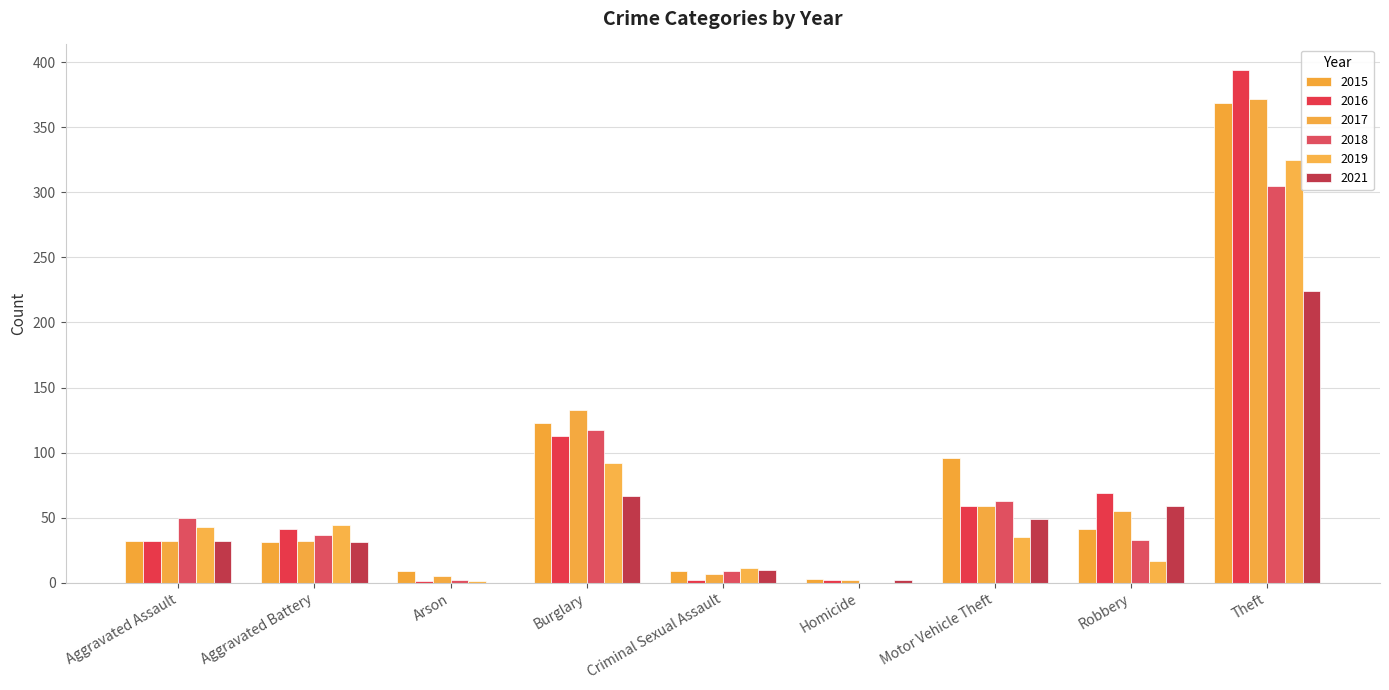

Which series has the largest range (max minus min)?

2016